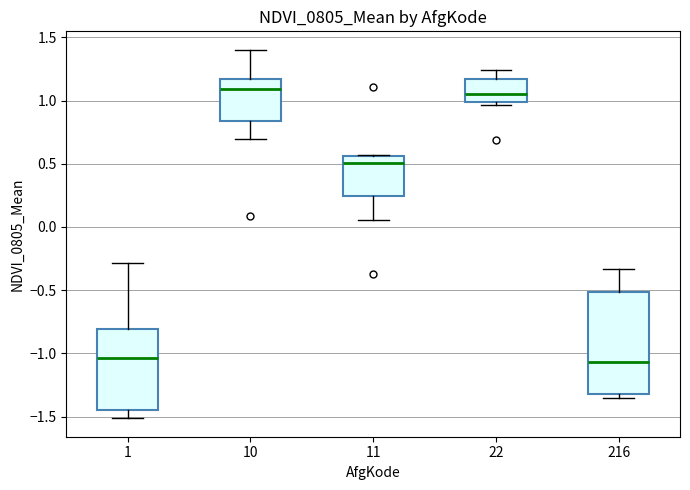

Comparing the boxes themselves (not the whiskers), which one is the tallest?

216